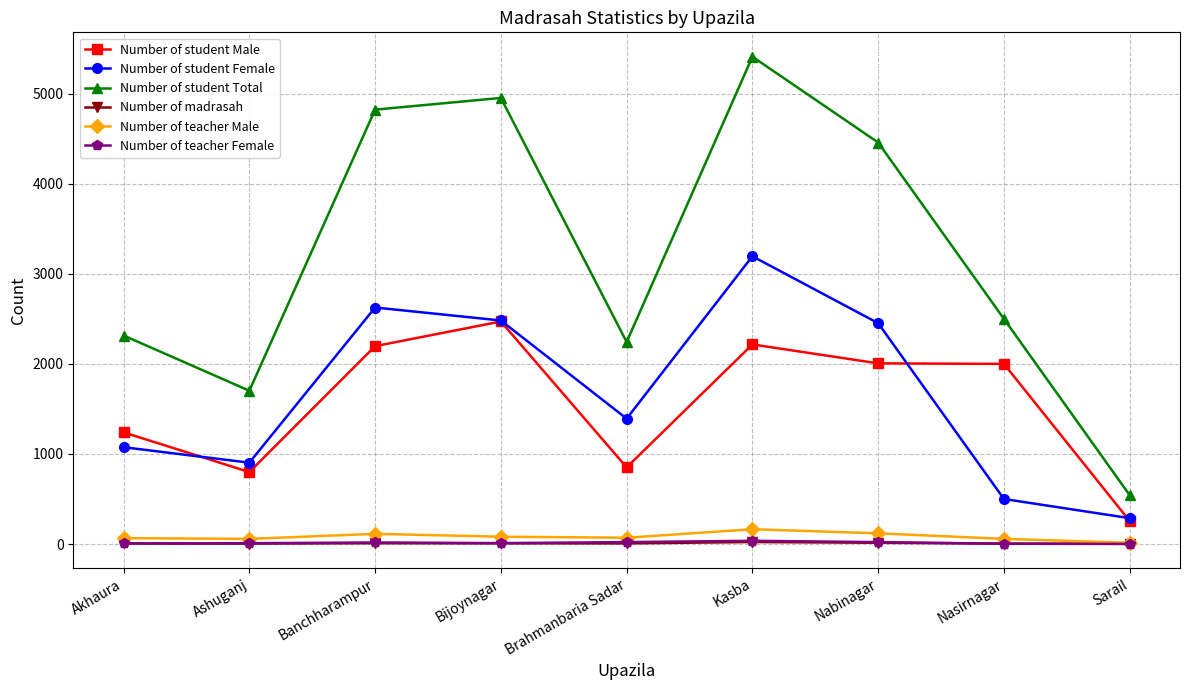

What is the greatest value displayed?

5411